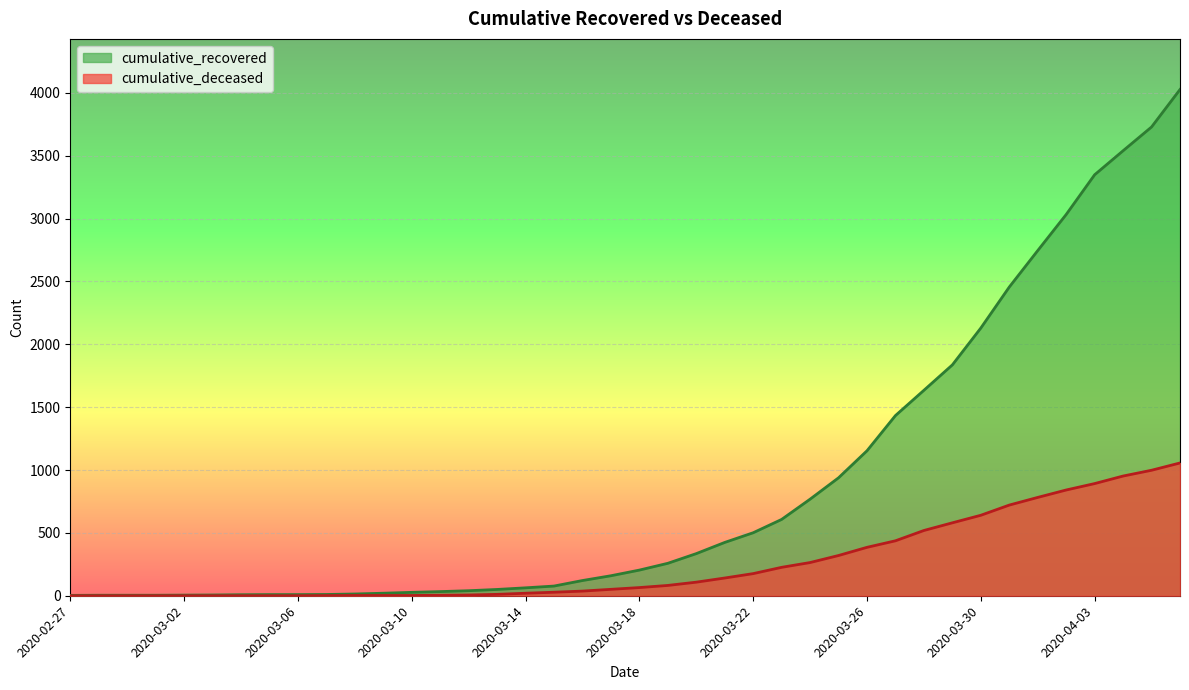

What is the average value of the cumulative_recovered series?

894